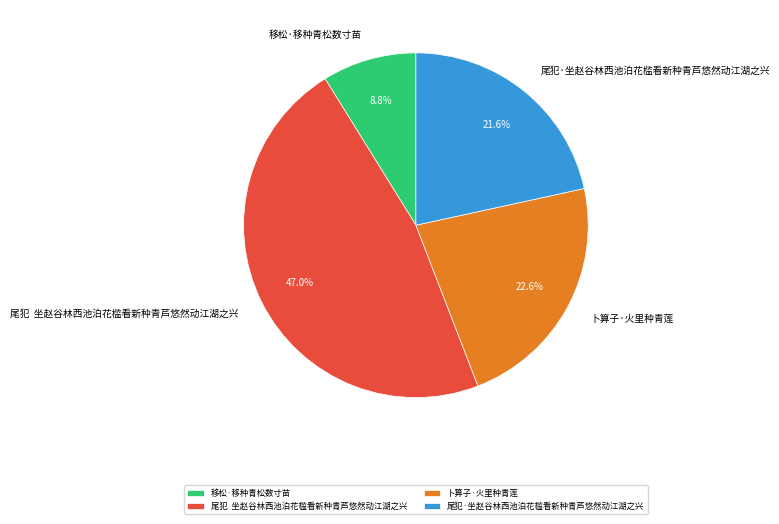

What is the largest slice in the pie chart?

尾犯 坐赵谷林西池泊花槛看新种青芦悠然动江湖之兴